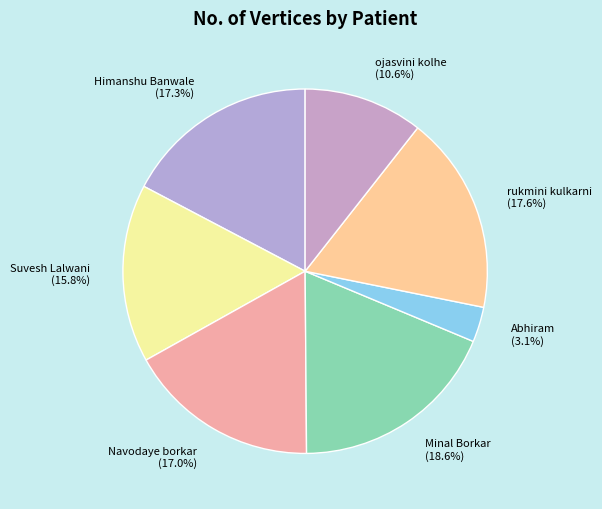

To the nearest percent, what is the combined percentage of ojasvini kolhe and Abhiram?

14%